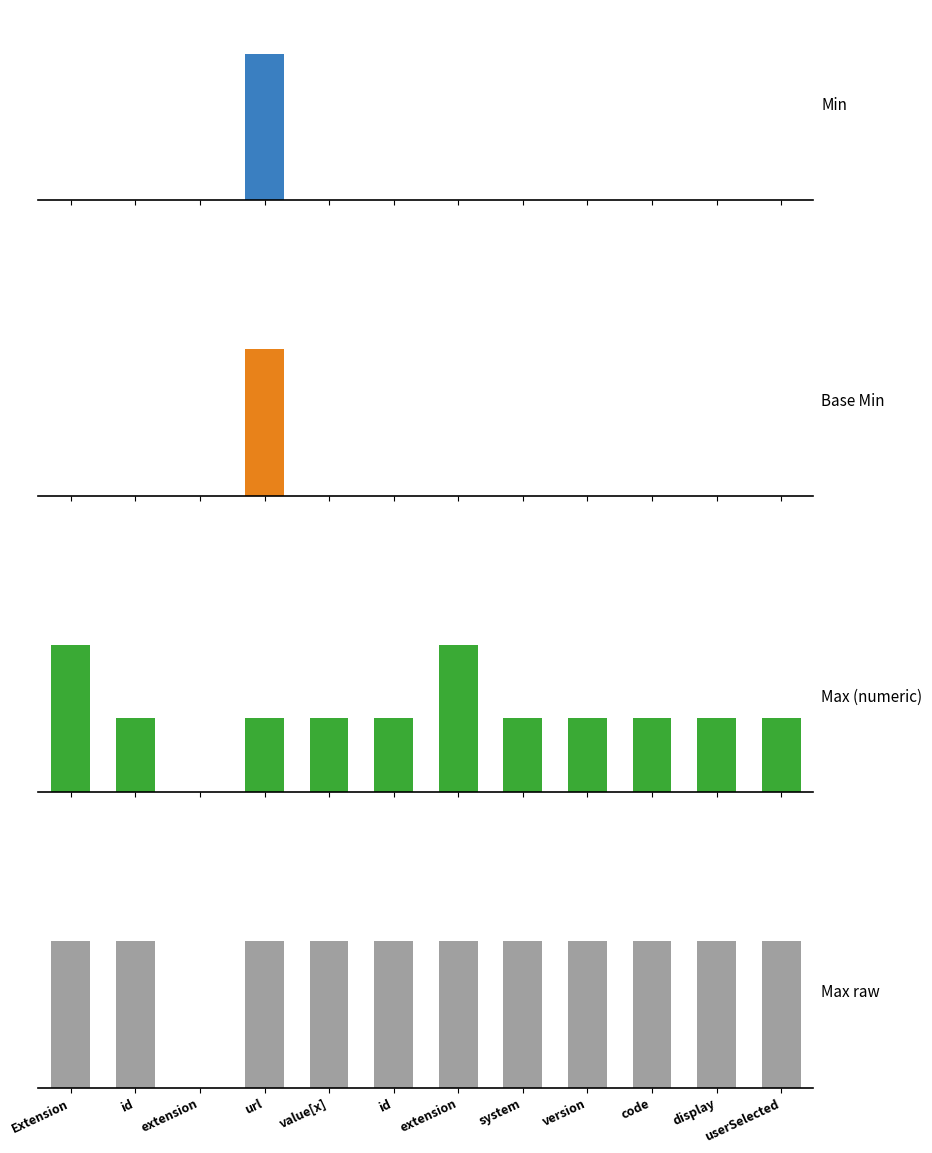

What is the sum of the Max raw values at value[x] and code?

2